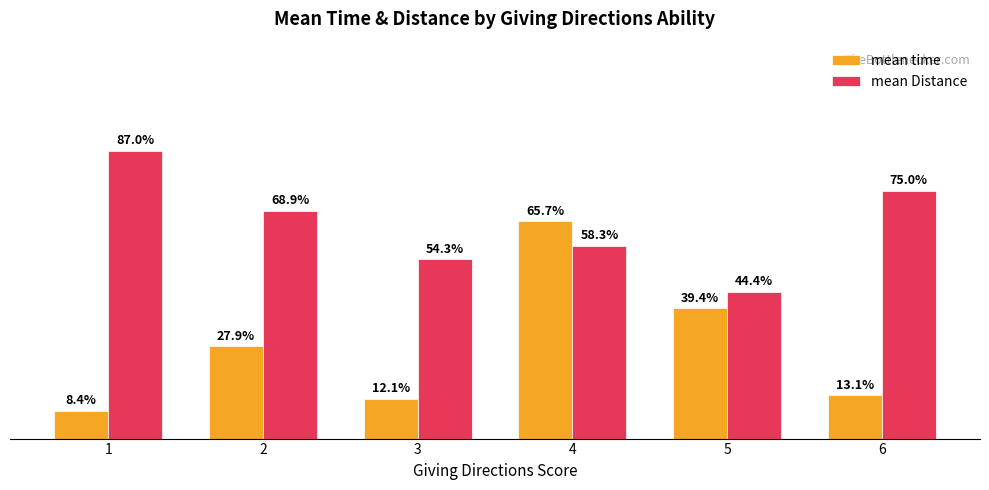

Rank the series by their maximum value, from lowest to highest.

mean time, mean Distance